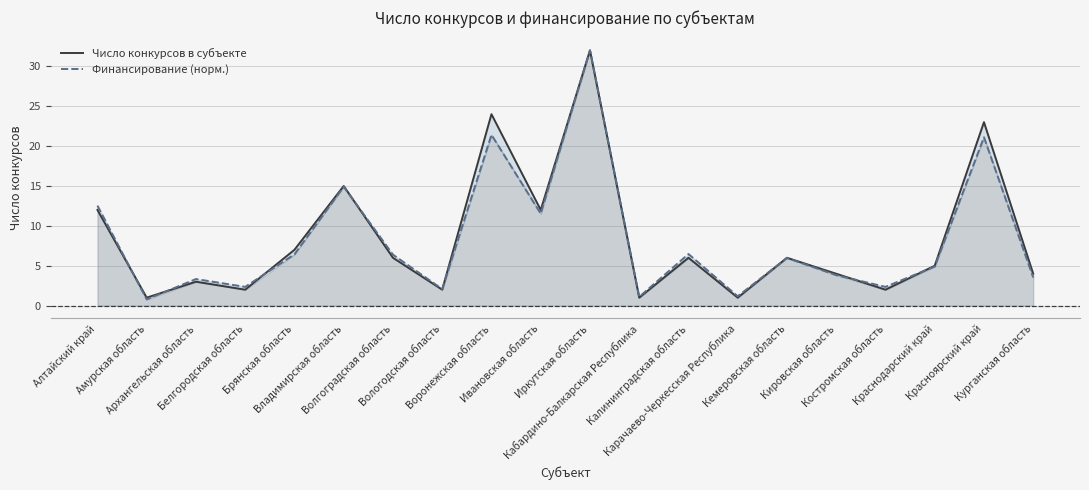

What is the difference between the maximum and minimum values in the Финансирование (норм.) series?

31.2